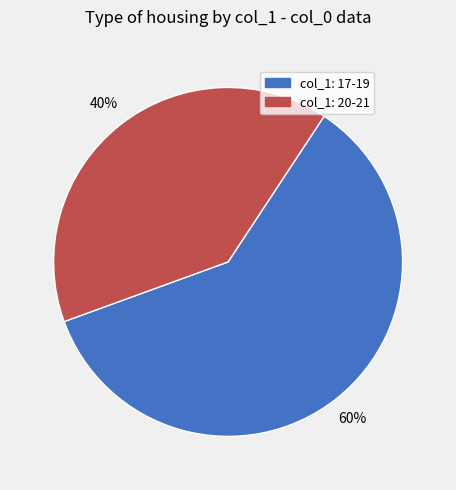

To the nearest percent, what percentage of the pie is col_1: 17-19?

60%